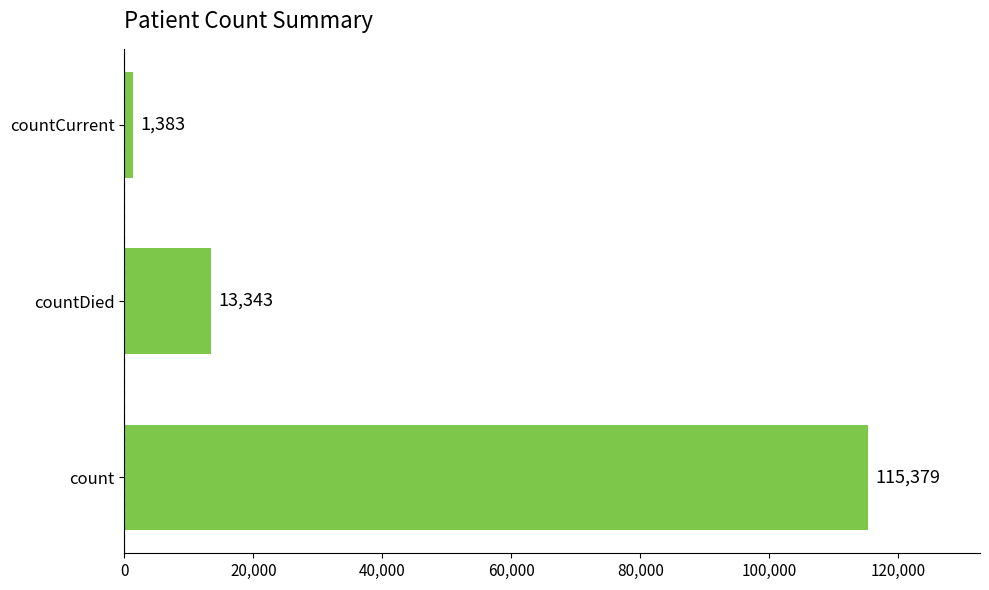

Which label corresponds to the smallest value in the chart?

countCurrent